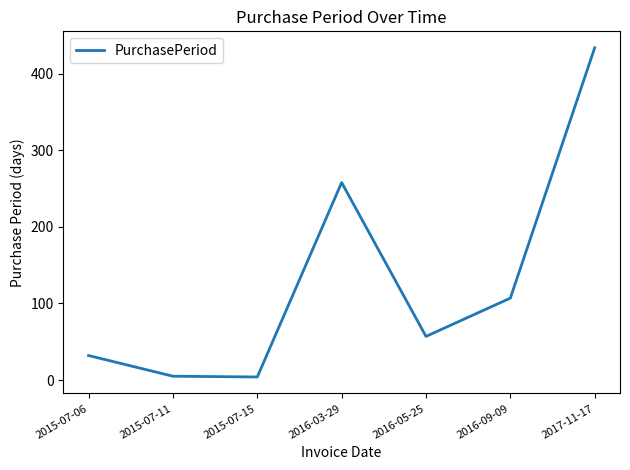

How many lines are shown in the chart?

1